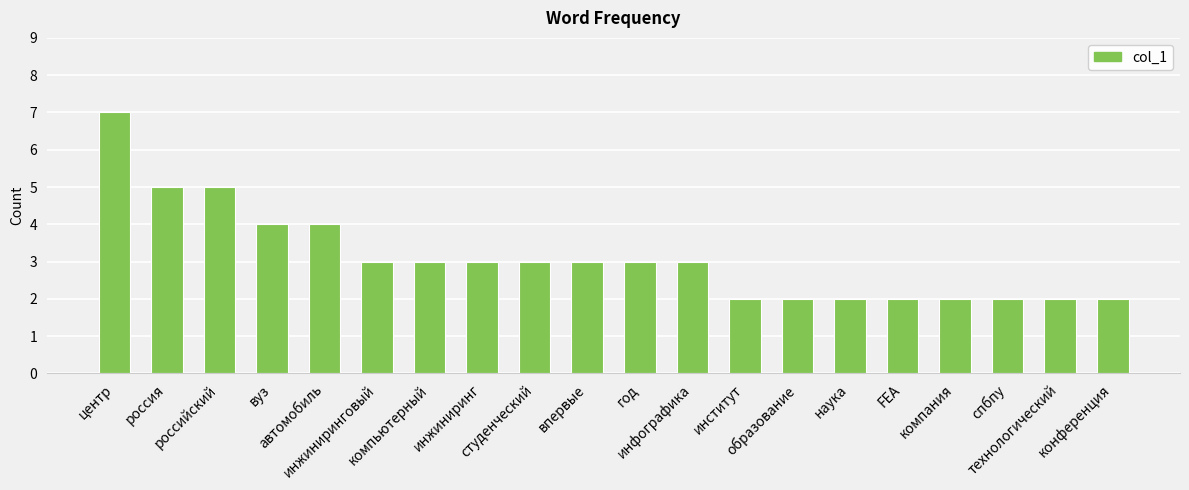

What is the sum of all values?

62